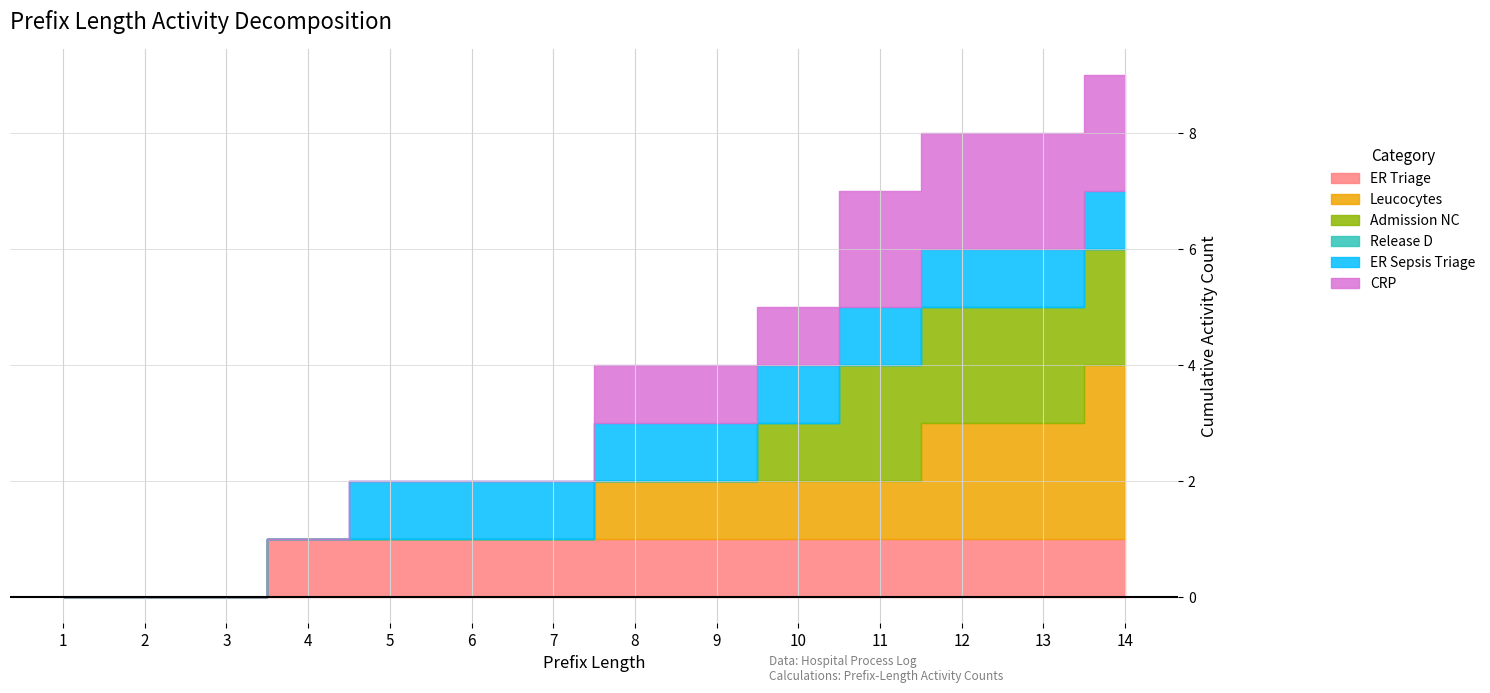

True or false: ER Sepsis Triage has more than 0 points higher than both neighbors.

False